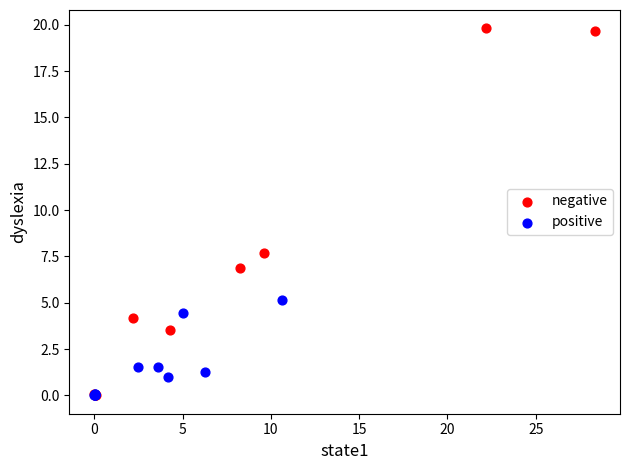

Which series contains the highest Y value?

negative